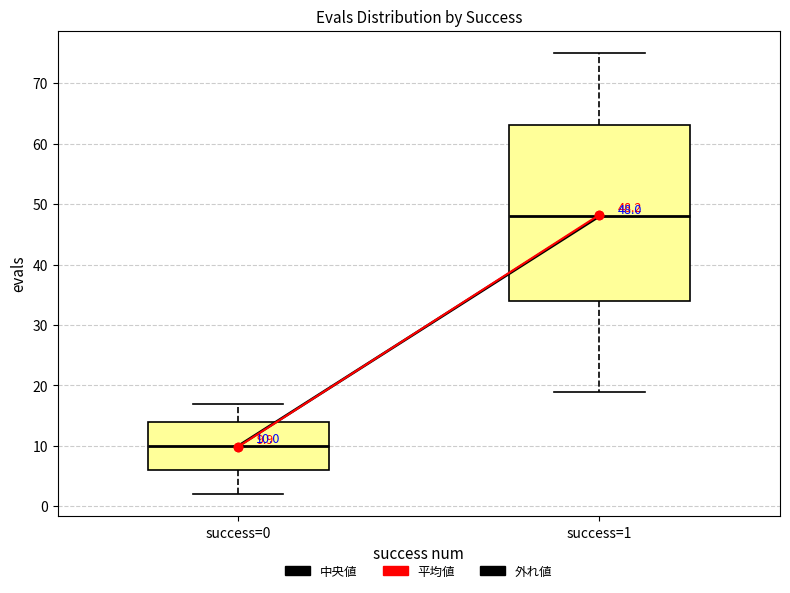

Which box is the tallest, from its lower edge to its upper edge?

success=1